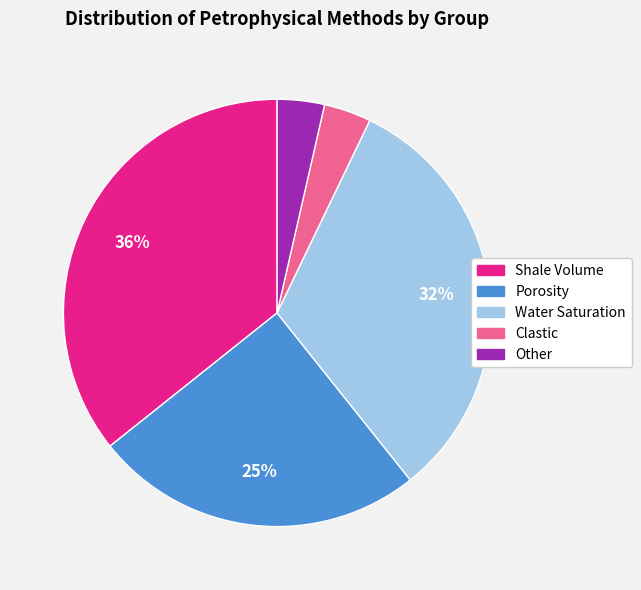

Do Clastic and Water Saturation together represent more than half of the pie?

No